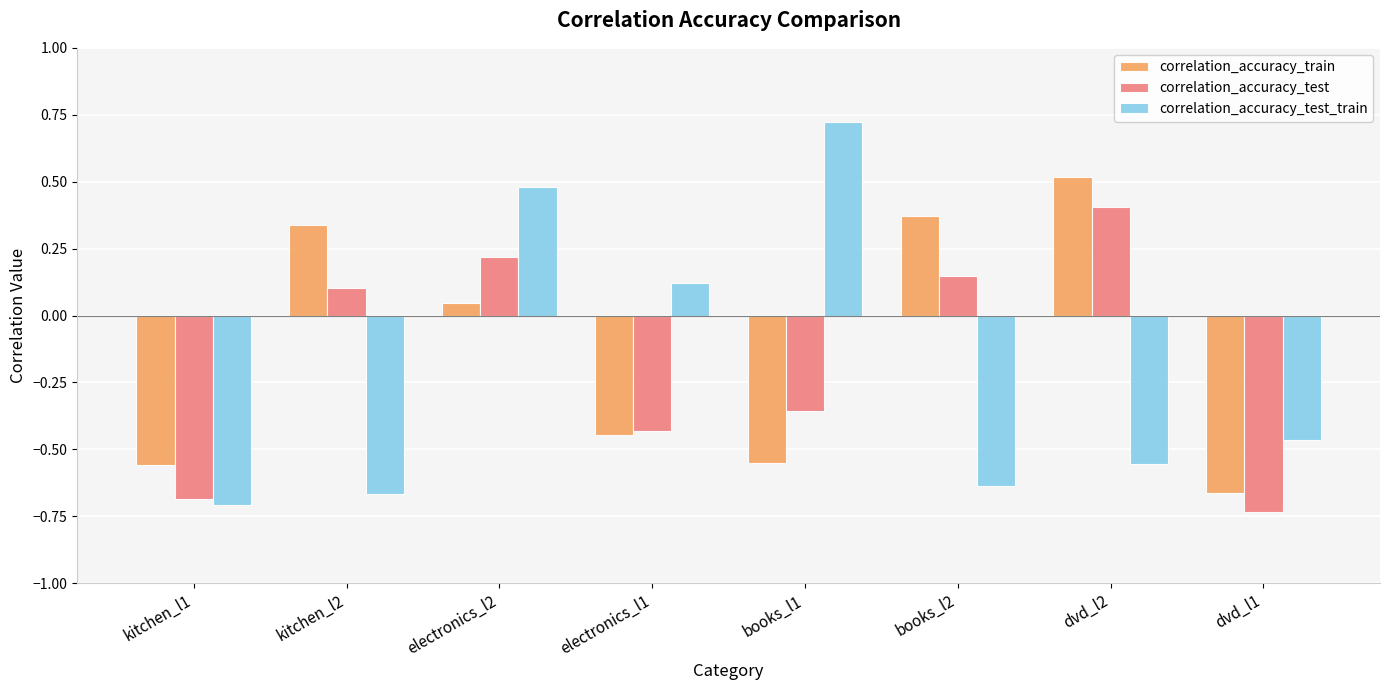

What is the label of the 2nd bar from the right?

dvd_l2